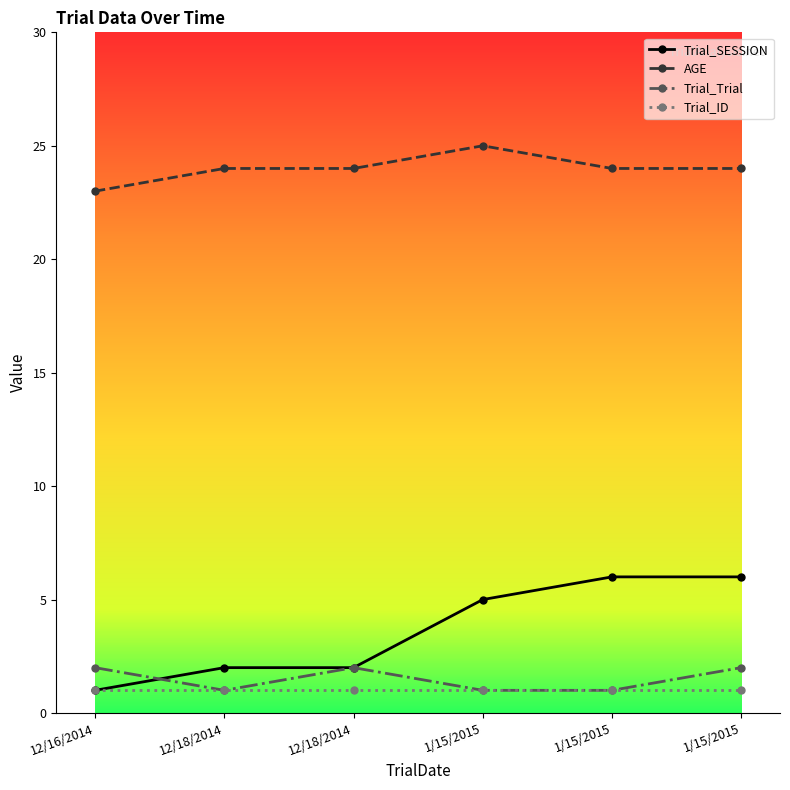

Where does the Trial_SESSION series first go above 5?

1/15/2015